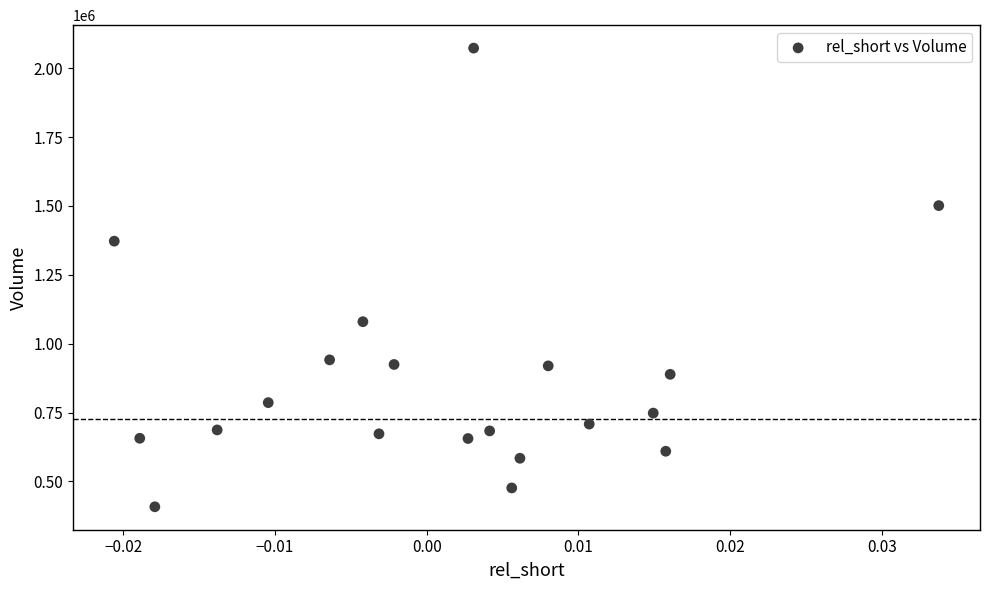

What Y value in the scatter plot is closest to 1240400?

1372100